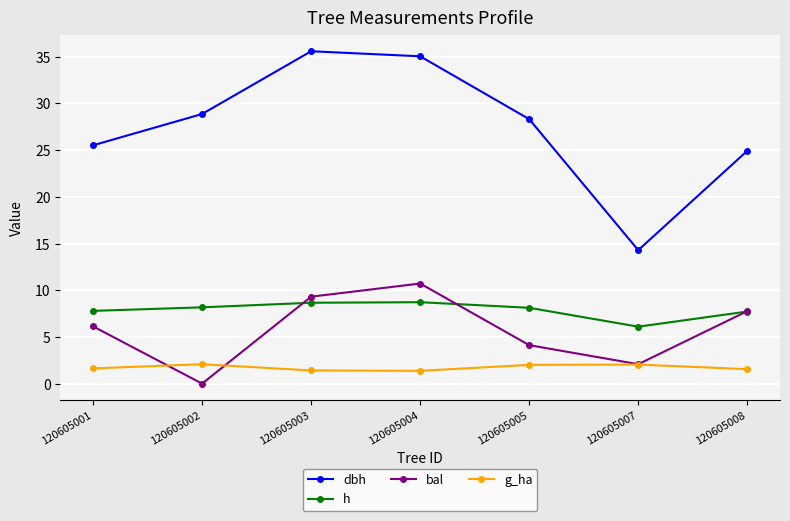

Rank the series by their maximum value, from lowest to highest.

g_ha, h, bal, dbh